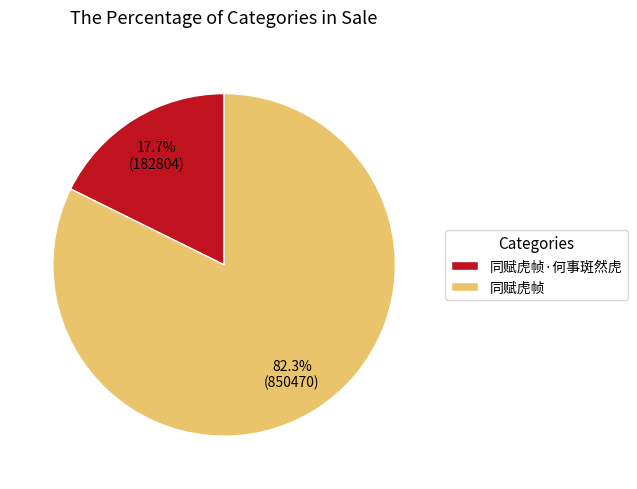

Is there a majority slice in this chart?

Yes